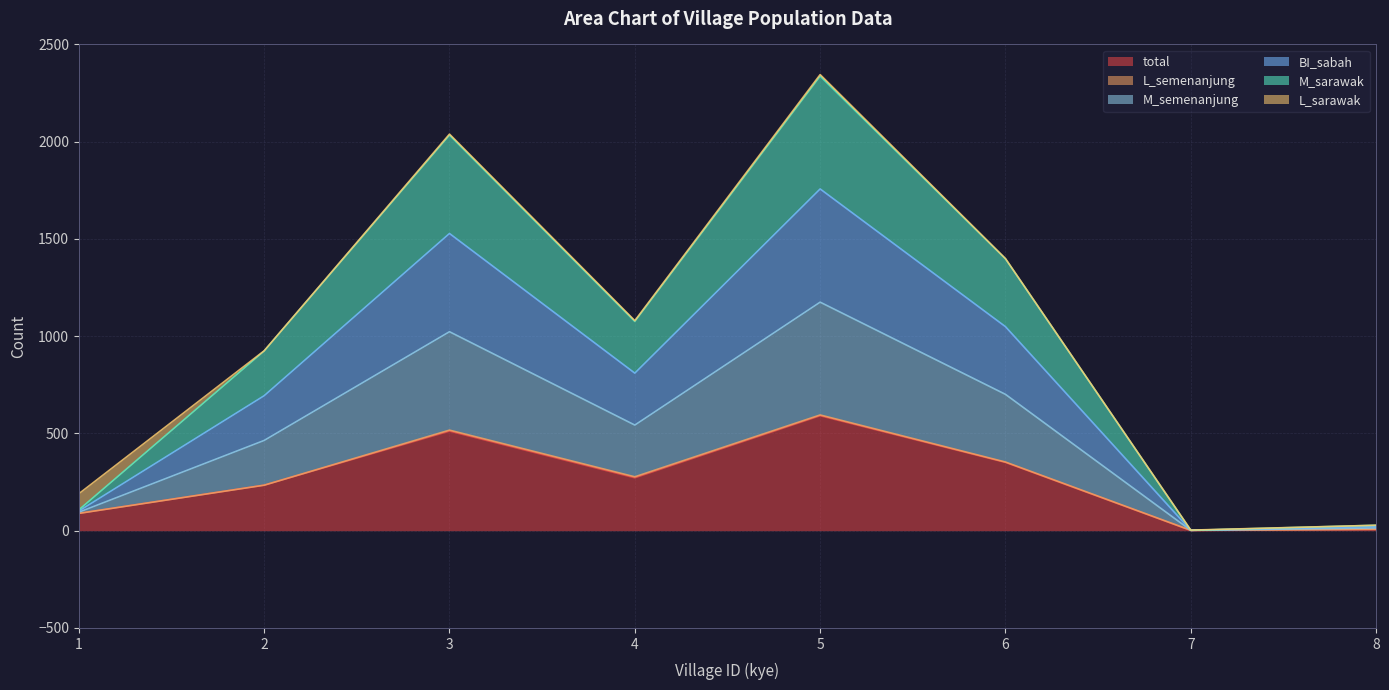

Where is total nearest to the value 296?

4